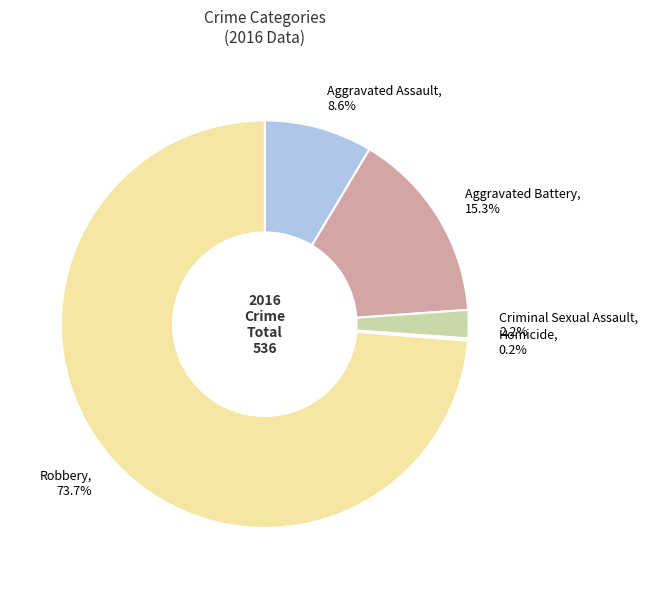

Between Aggravated Battery and Criminal Sexual Assault, which is larger?

Aggravated Battery